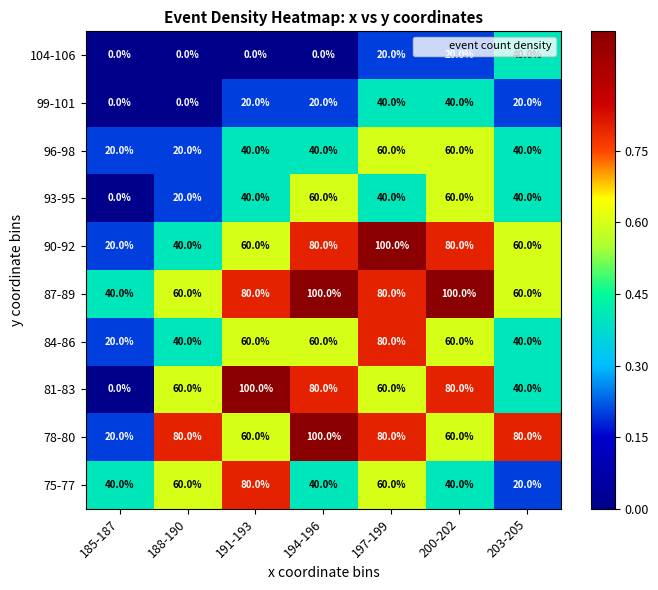

What is the average value of the 99-101 series?

20